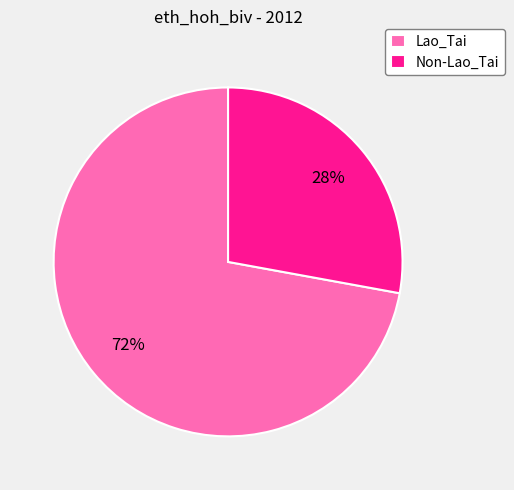

Is the sum of Lao_Tai and Non-Lao_Tai greater than half?

Yes